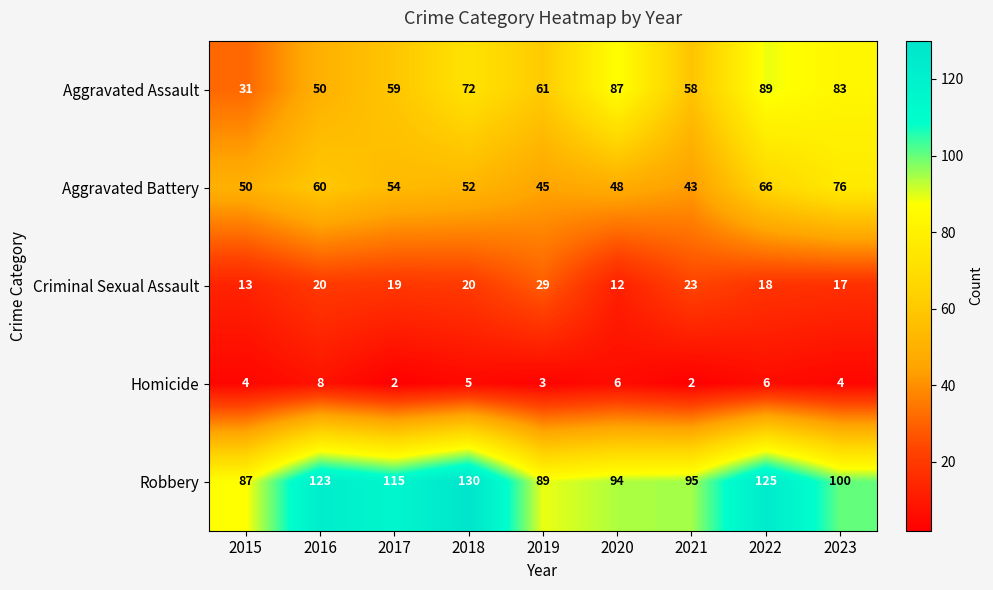

What is the sum of the Aggravated Assault values at 2023 and 2020?

170